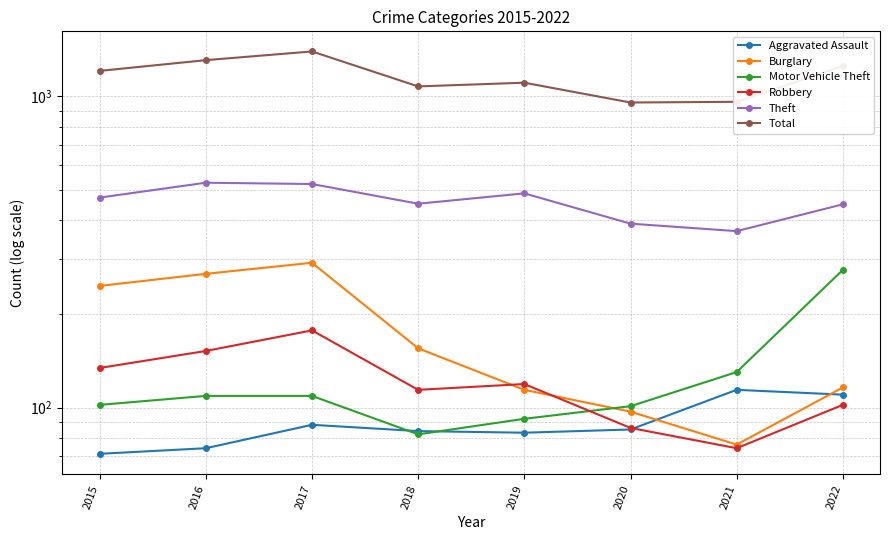

What is the total value across all series at 2016?

2440